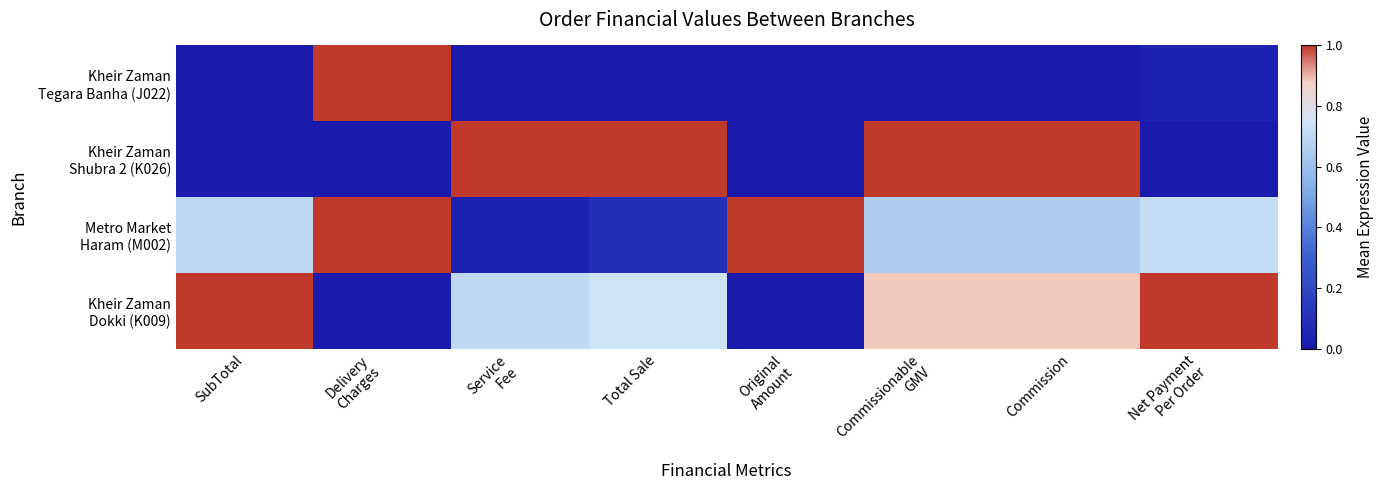

What is the total value across all series at Net Payment
Per Order?

1.8